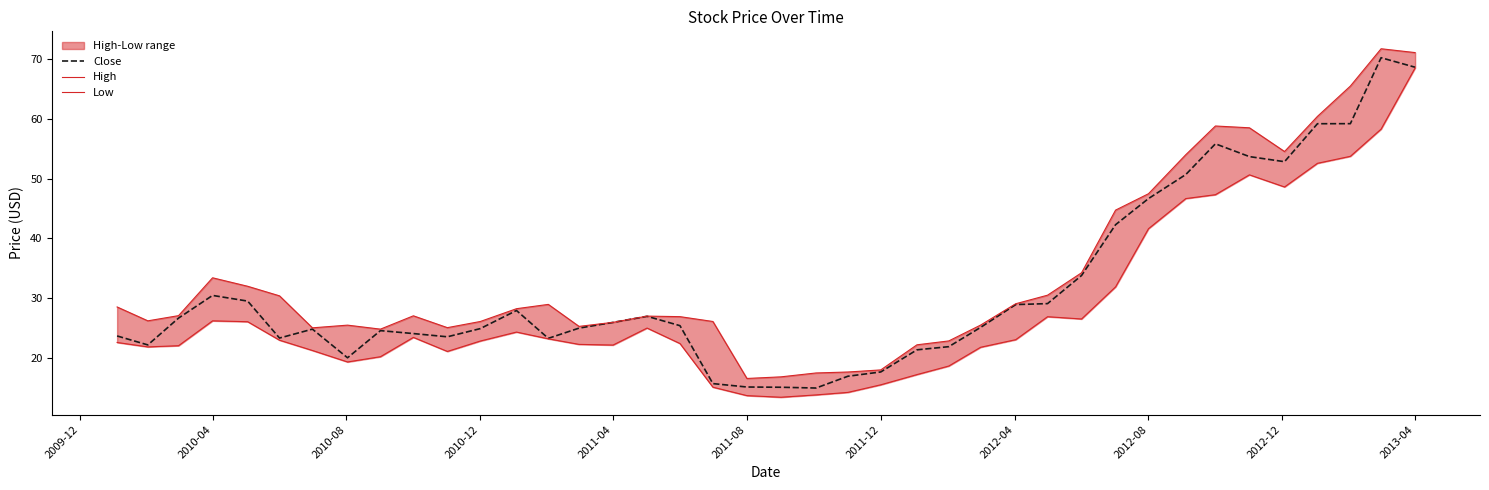

The Close series shows 12.8 at 2010-04. True or false?

False